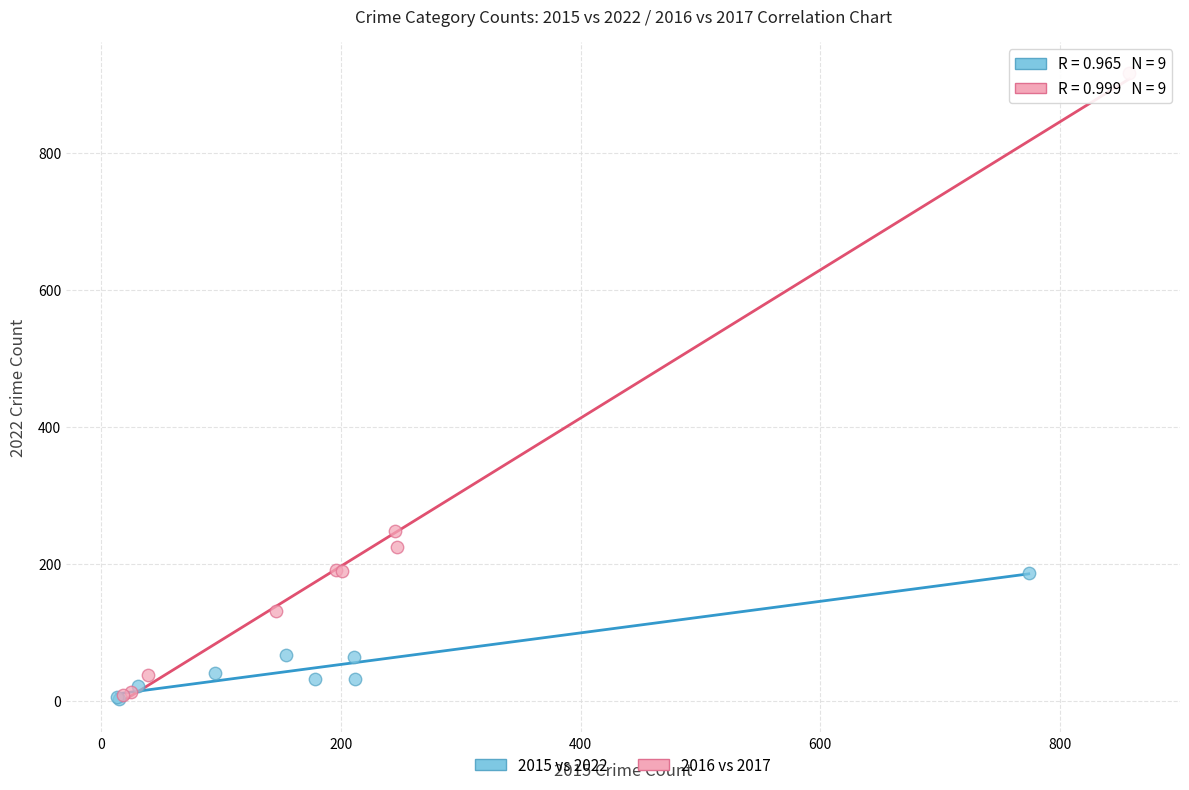

Which series has the widest spread of Y values?

2016 vs 2017